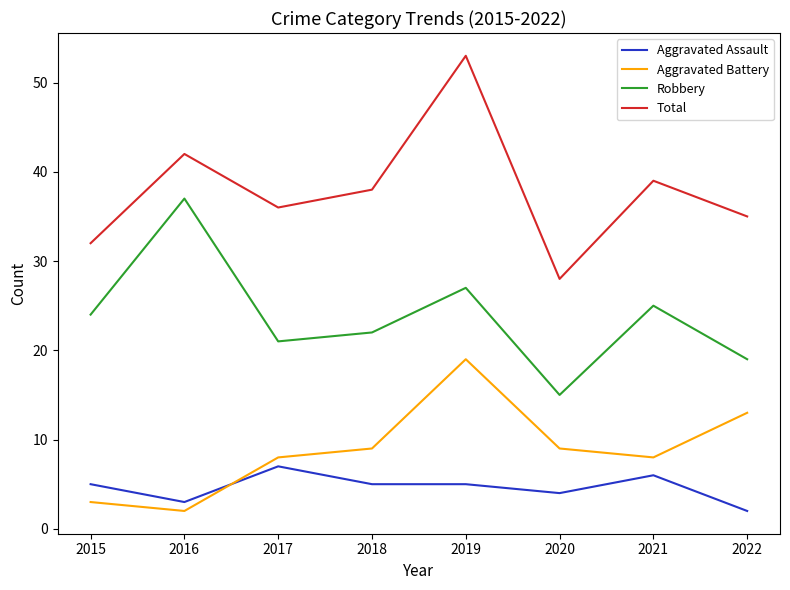

Which series changed the most between 2018 and 2022?

Aggravated Battery